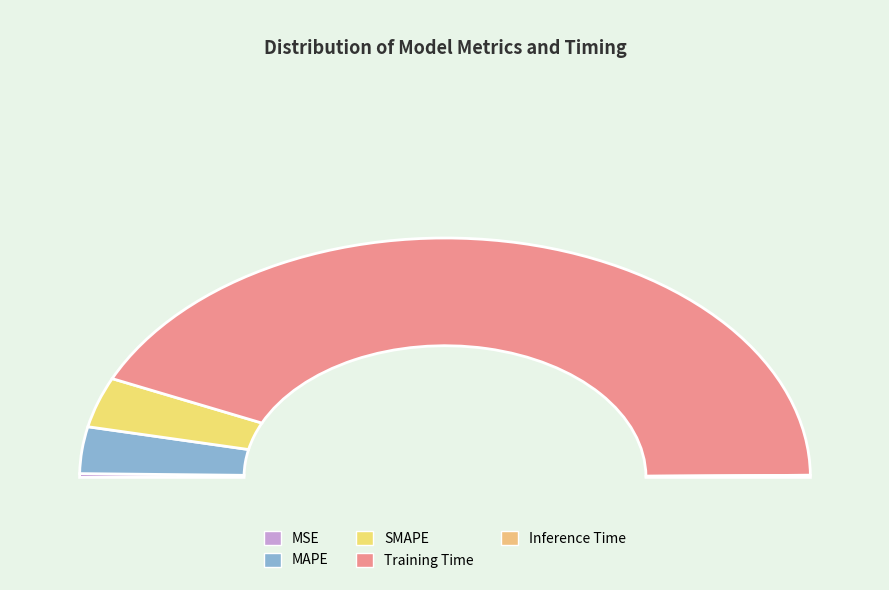

Combined, do Inference Time and MAPE account for over 50%?

No